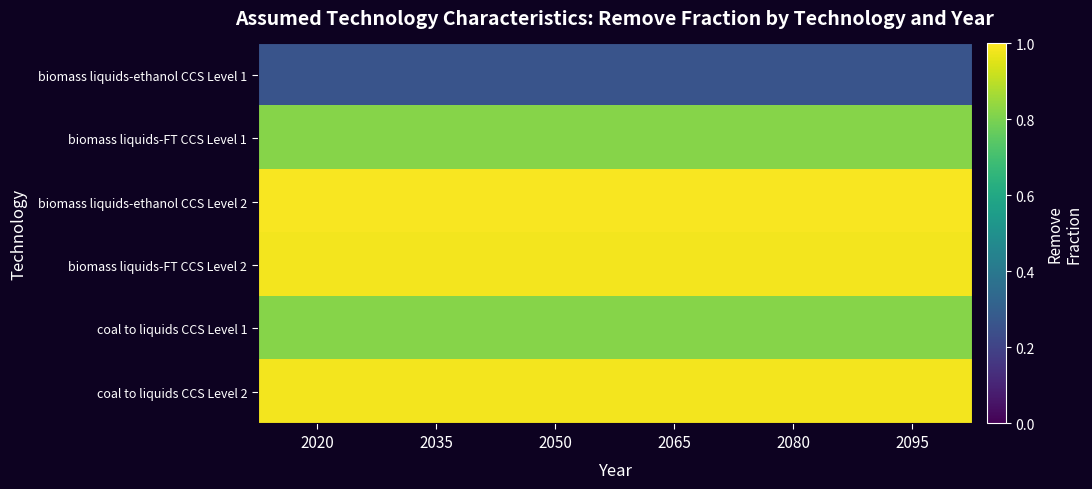

Rank the series at 2035 from lowest to highest value.

biomass liquids-ethanol CCS Level 1, biomass liquids-FT CCS Level 1, coal to liquids CCS Level 1, biomass liquids-FT CCS Level 2, coal to liquids CCS Level 2, biomass liquids-ethanol CCS Level 2